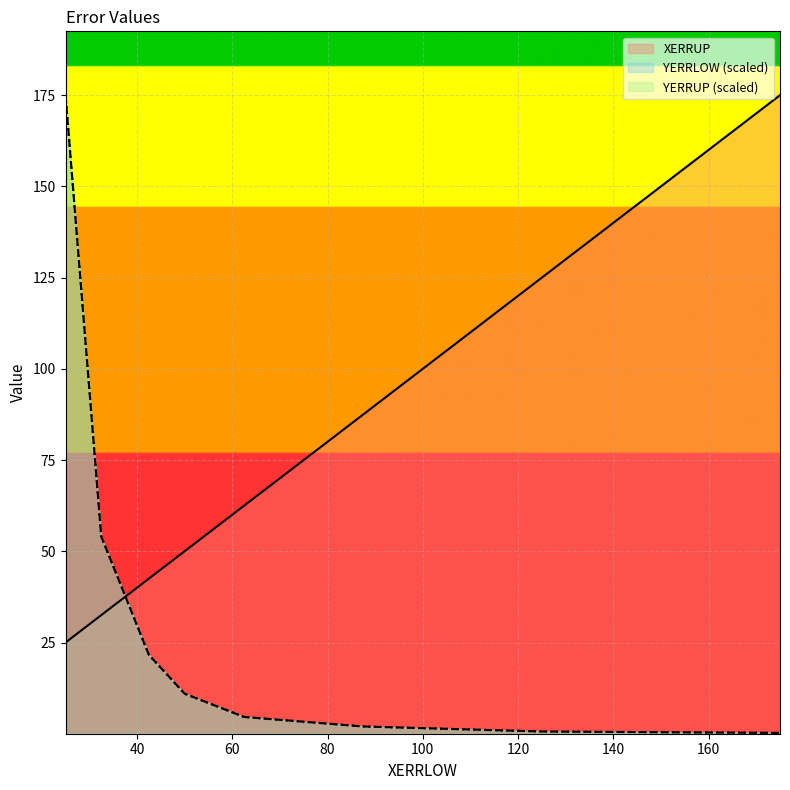

What is the sum of the XERRUP values at 42.5 and 25.0?

67.5